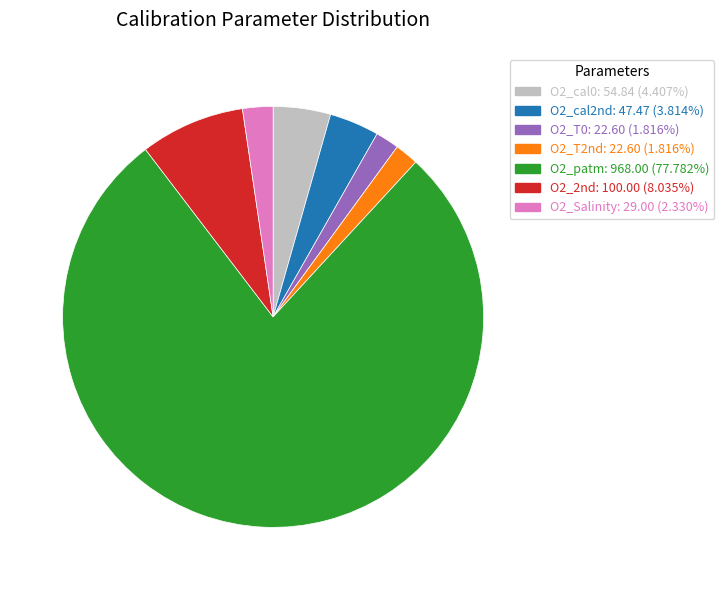

What is the ratio of the value at O2_cal0 to the value at O2_T0?

2.4